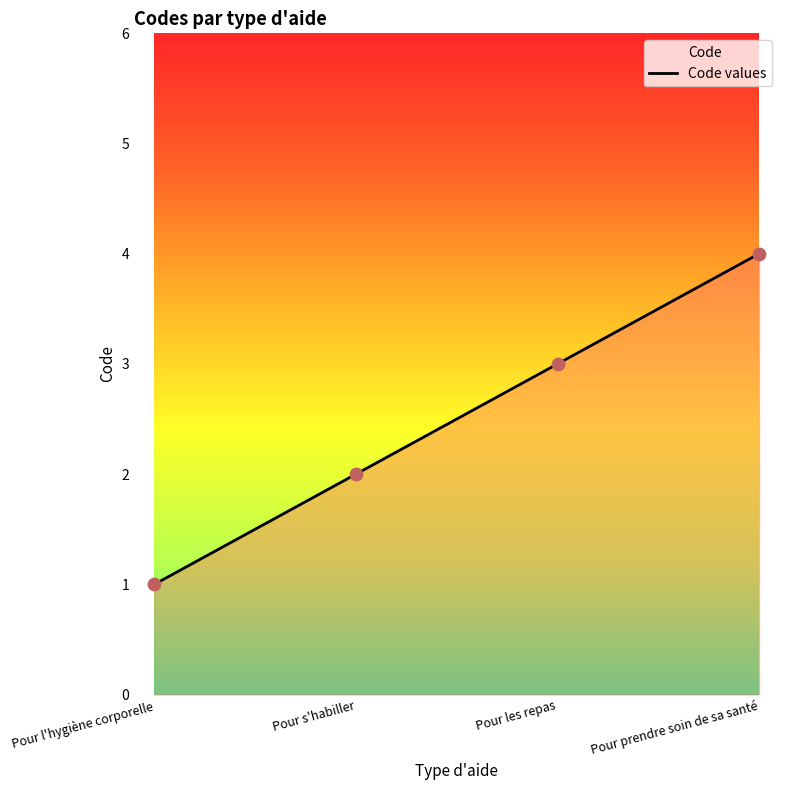

What is the change in value from Pour s'habiller to Pour prendre soin de sa santé?

+2